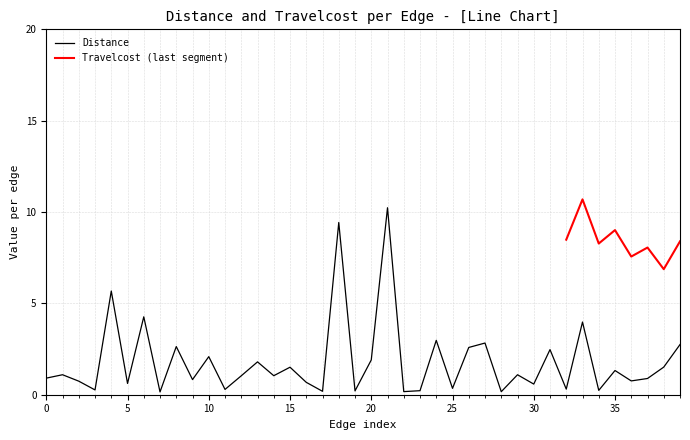

What is the ratio of the value at 32 to the value at 35?

0.2